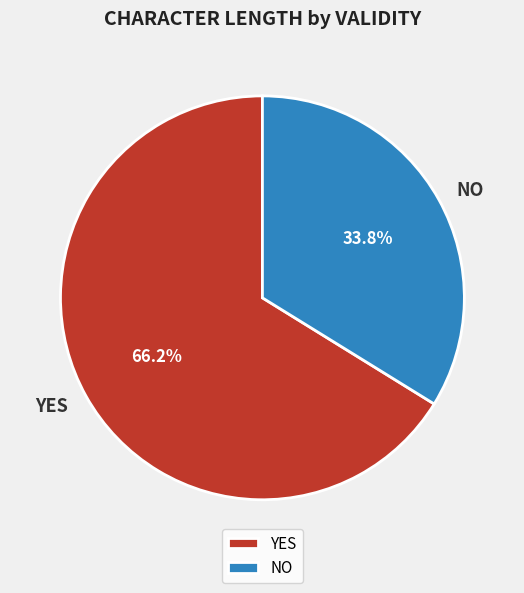

Is YES the majority of the pie?

Yes